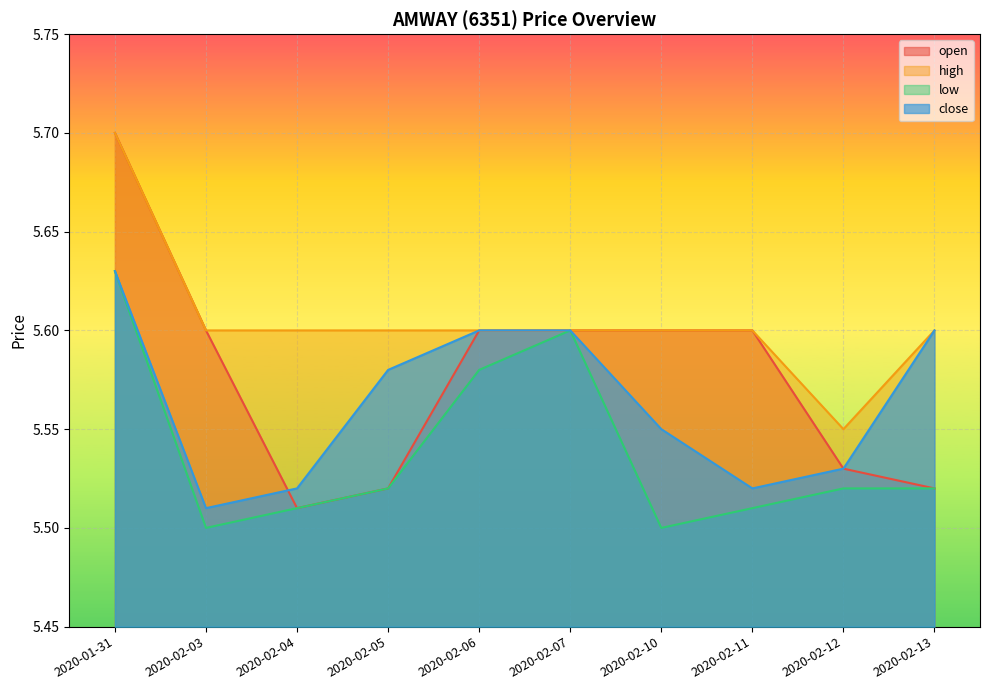

True or false: open and low intersect in this chart.

False